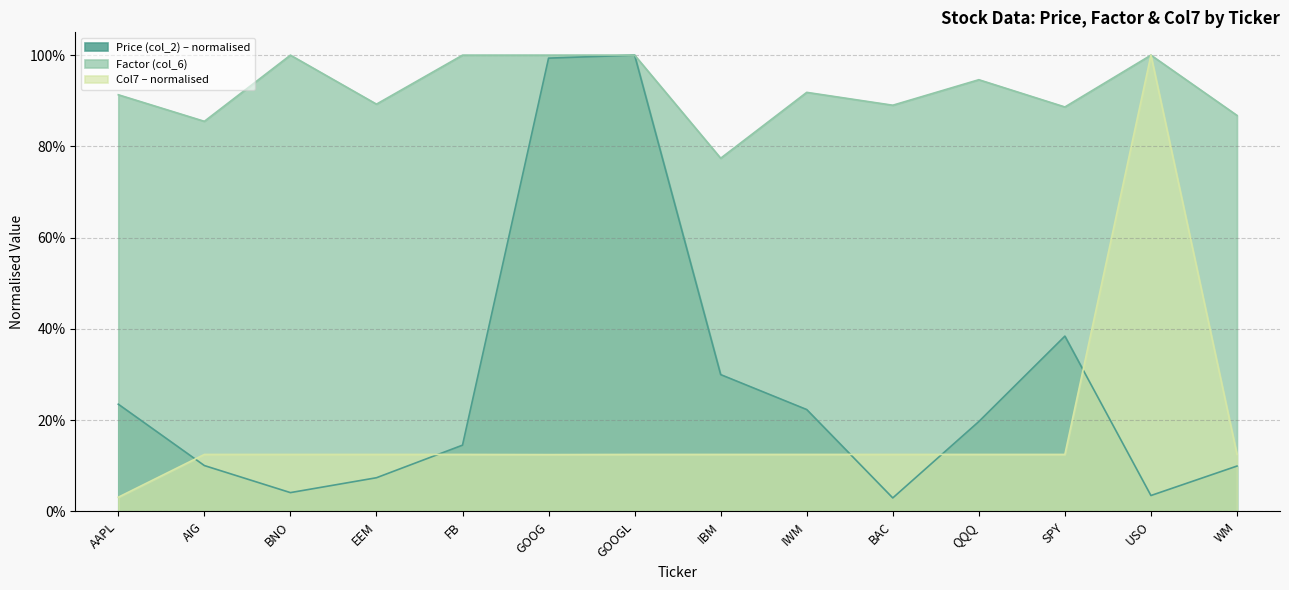

The value of Factor (col_6) at QQQ is 0.9. True or false?

True